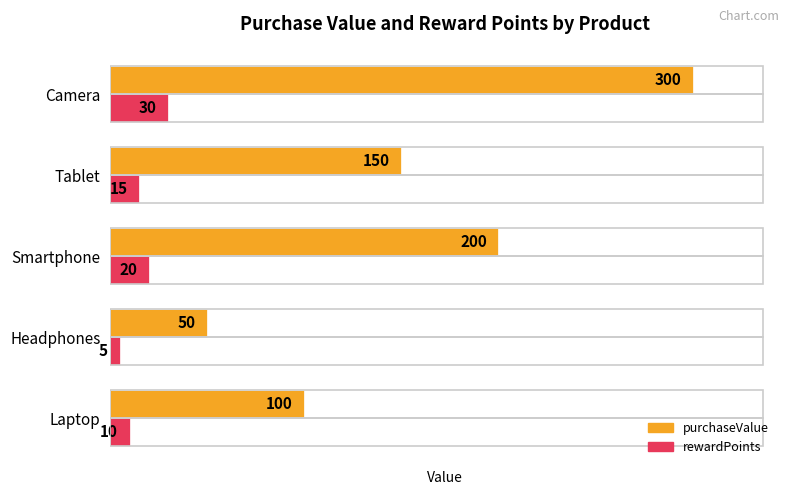

At Tablet, list the series in order from largest to smallest.

purchaseValue, rewardPoints